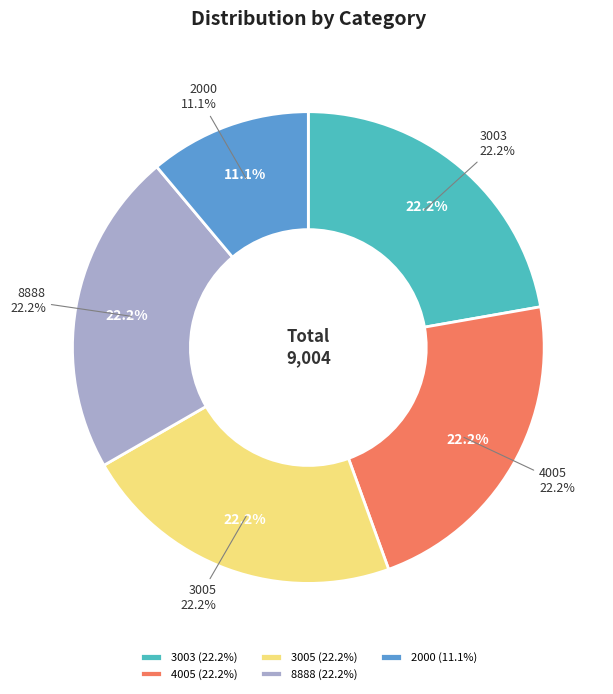

Is there any slice that represents more than half of the pie?

No